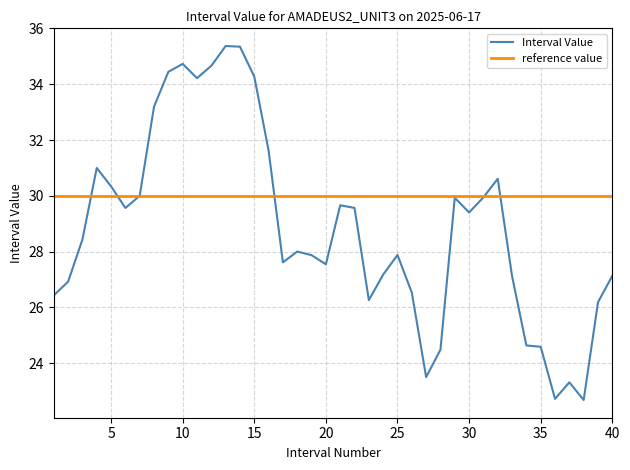

What is the maximum value shown in the chart?

35.4